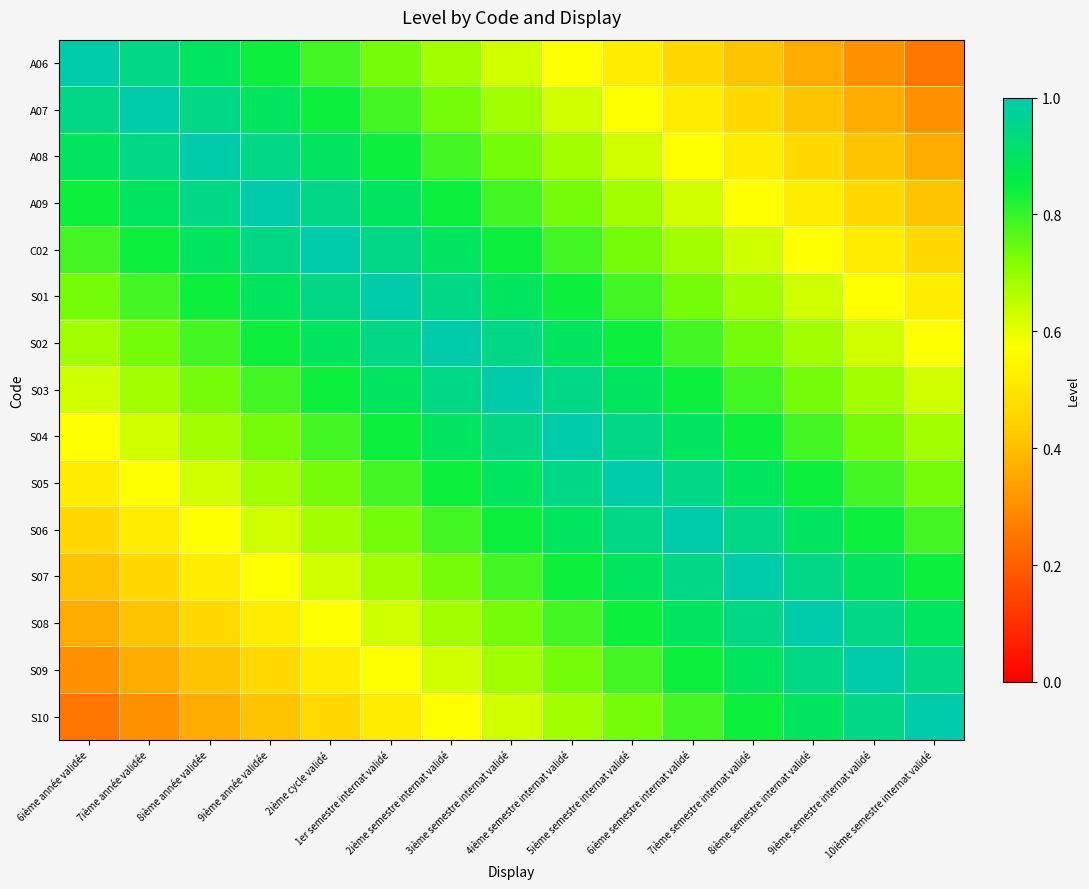

Which series has the largest total across all categories?

S03